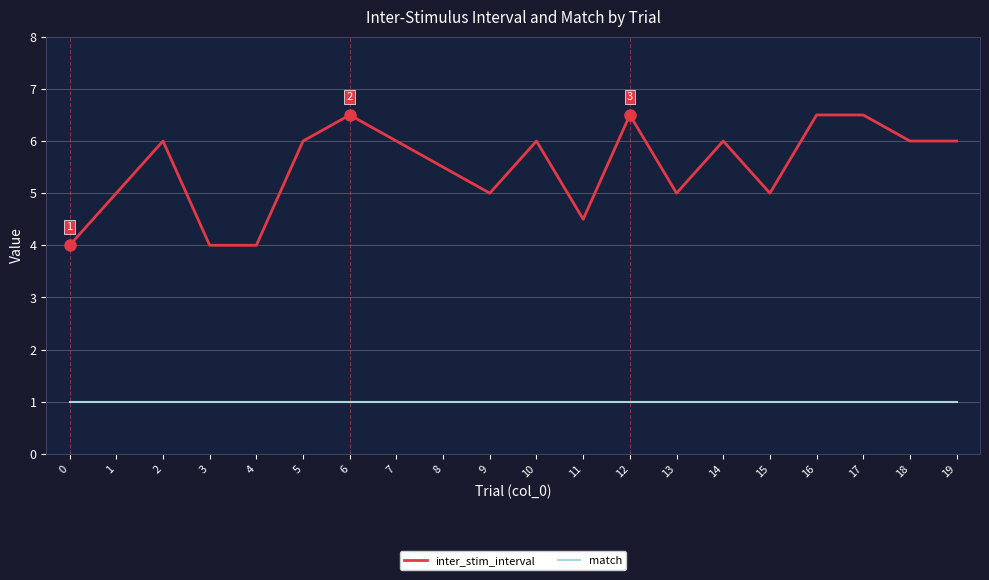

Which series has the largest total across all categories?

inter_stim_interval